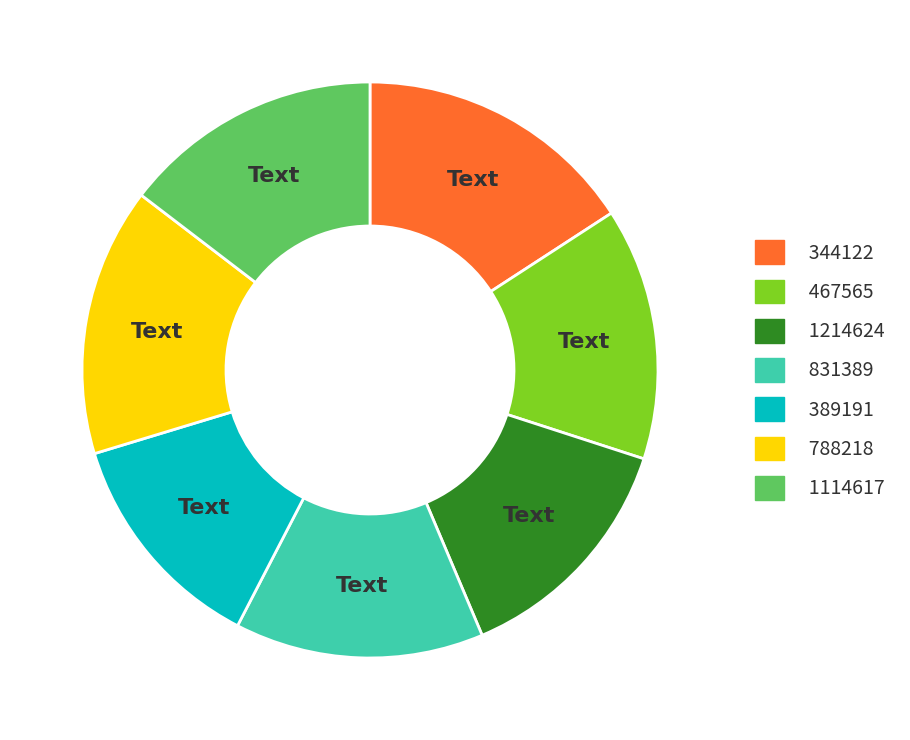

Do 344122 and 1114617 together represent more than half of the pie?

No